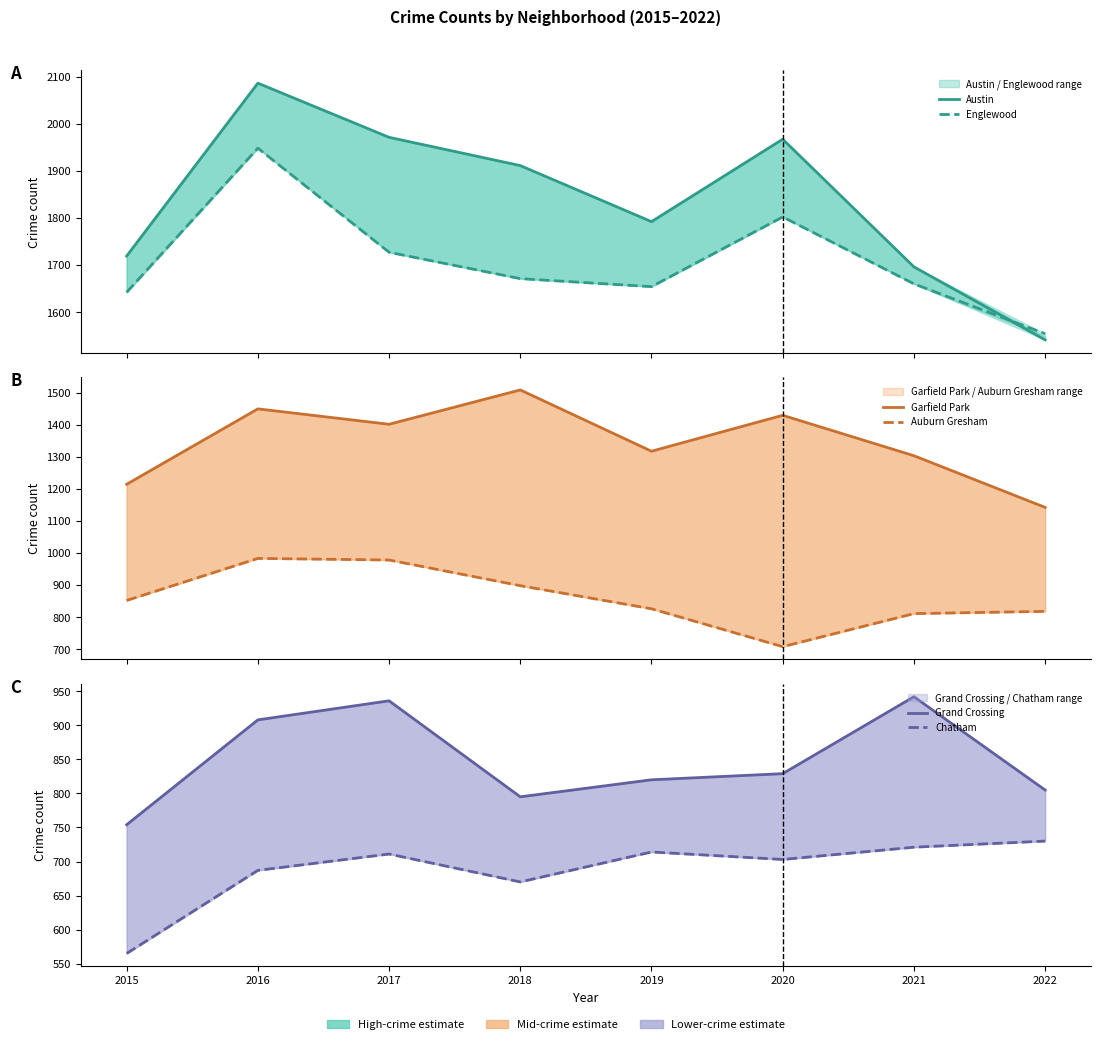

Which category has the lowest value across all series?

2015